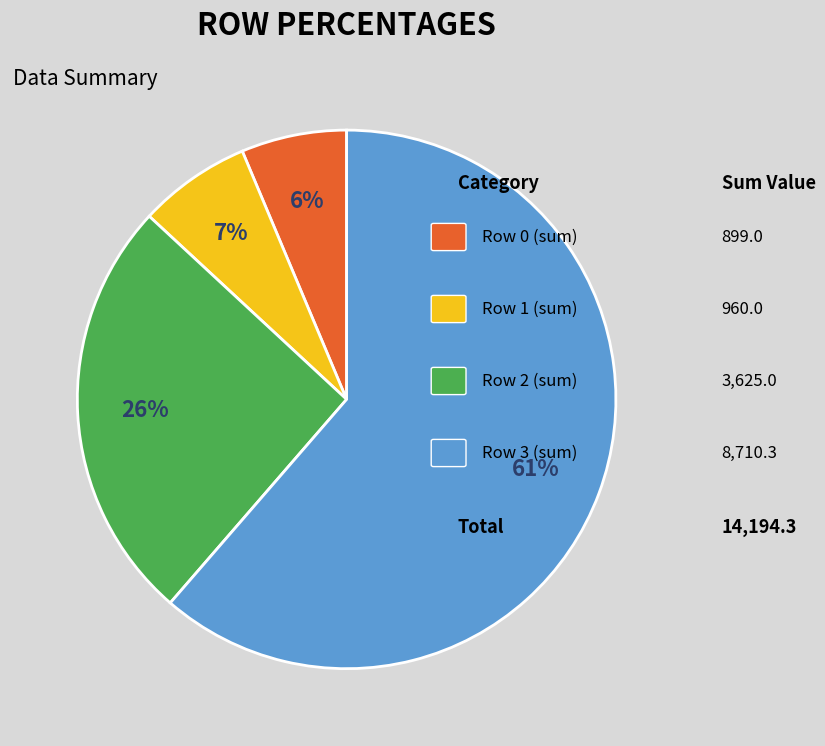

To the nearest percent, what is the average slice percentage?

25%